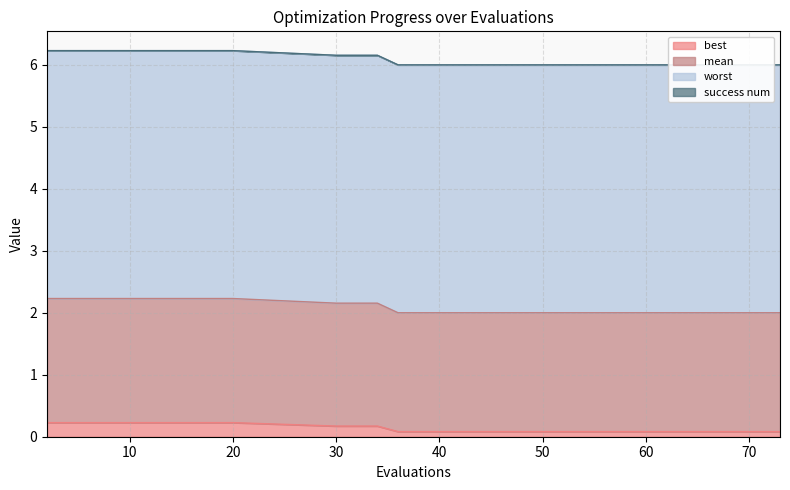

What is the average value of the best series?

0.1